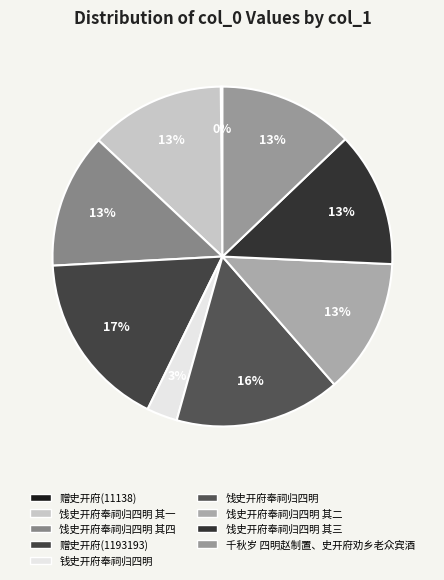

What is the largest slice in the pie chart?

赠史开府(1193193)